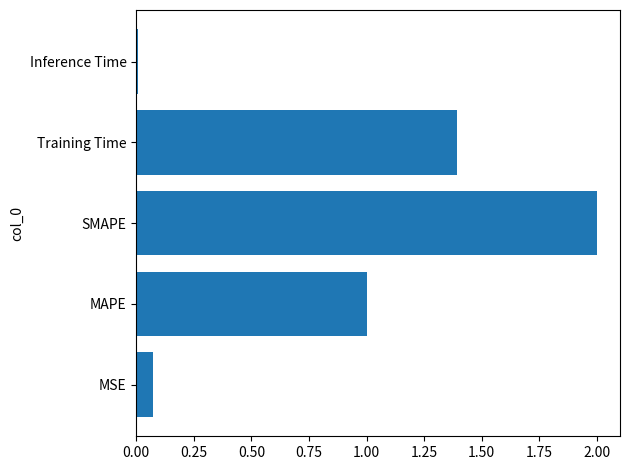

What is the difference between the maximum and minimum values?

2.0